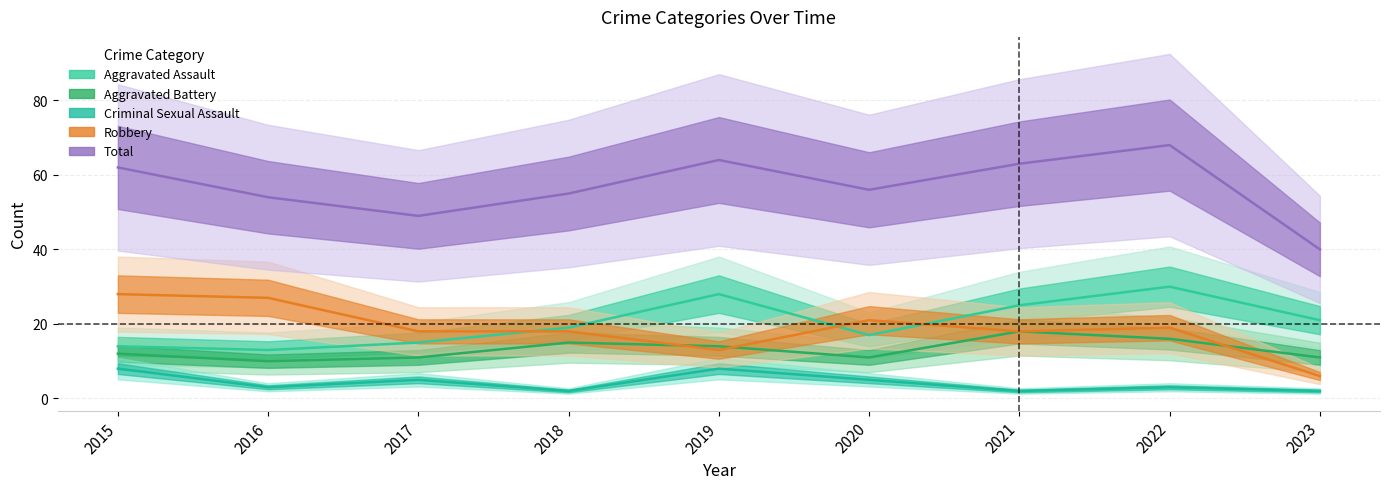

Is this an area chart (filled region under the line)?

No